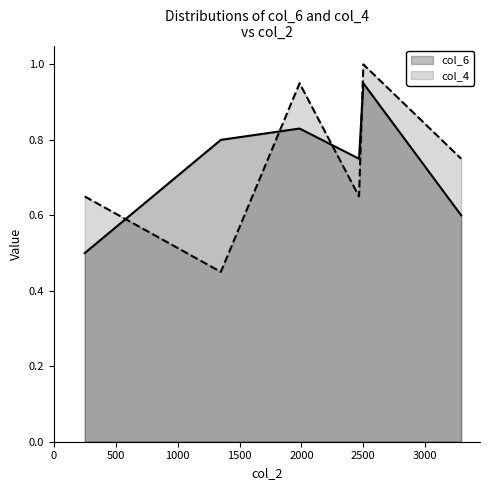

Which series has the largest range (max minus min)?

col_4